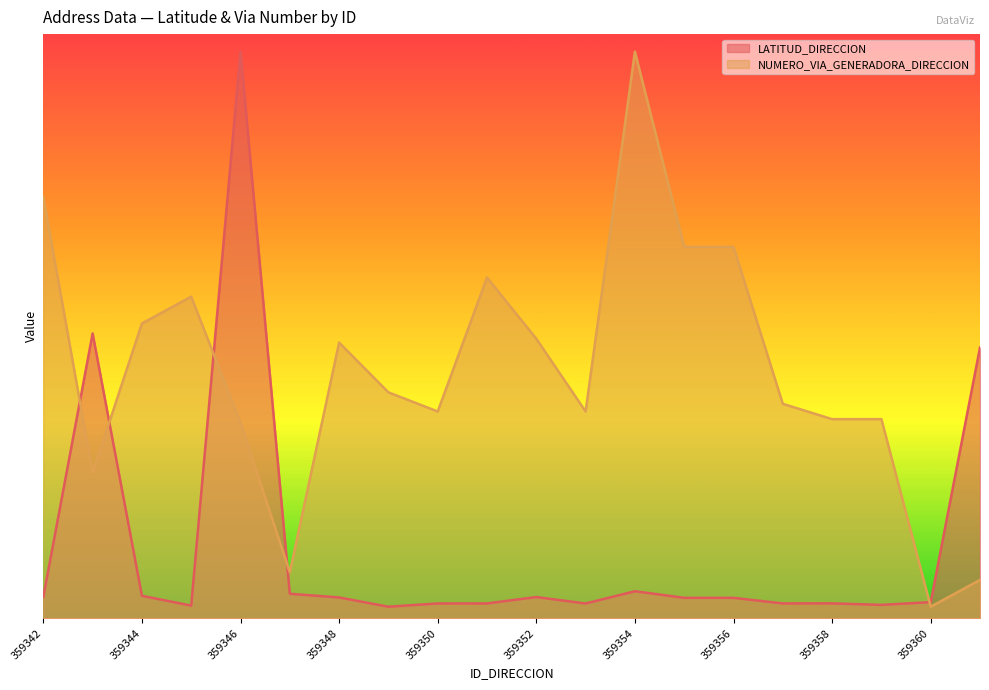

What is the total value across all series at 359352?

5.2